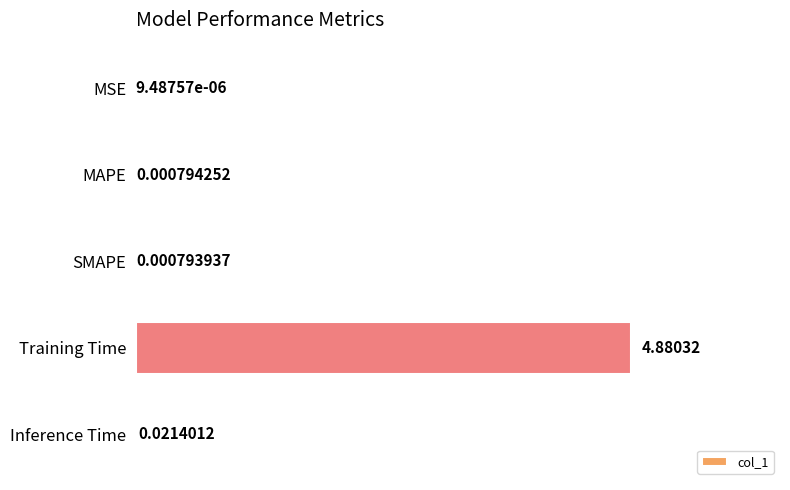

At which label is the value closest to 2?

Inference Time